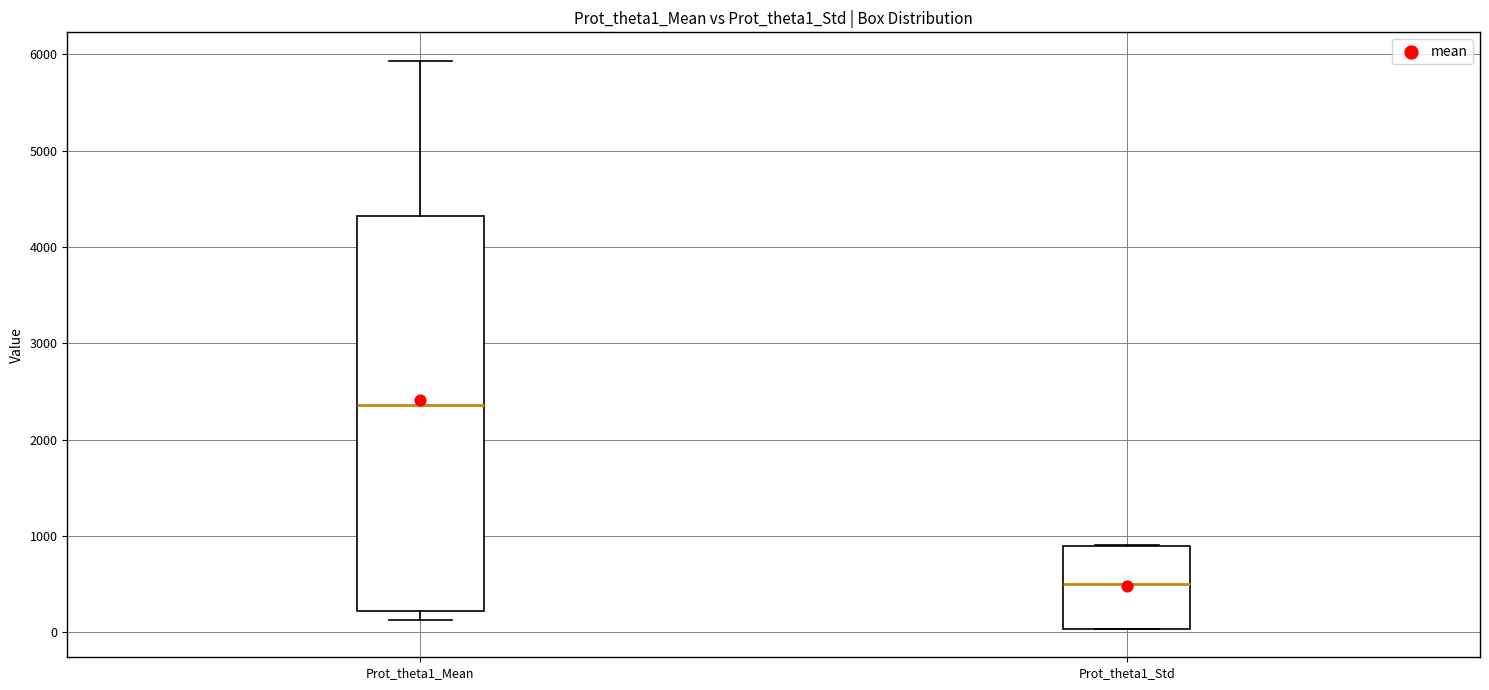

Reading left to right, read every box against the y-axis: the position of its median line, the range the box covers, and the ends of its whiskers. The values are not printed on the chart, so give them approximately, as read against the axis.

Prot_theta1_Mean: median 2400, box 200 to 4300, whiskers 100 to 5900
Prot_theta1_Std: median 500, box 0 to 900, whiskers 0 to 900